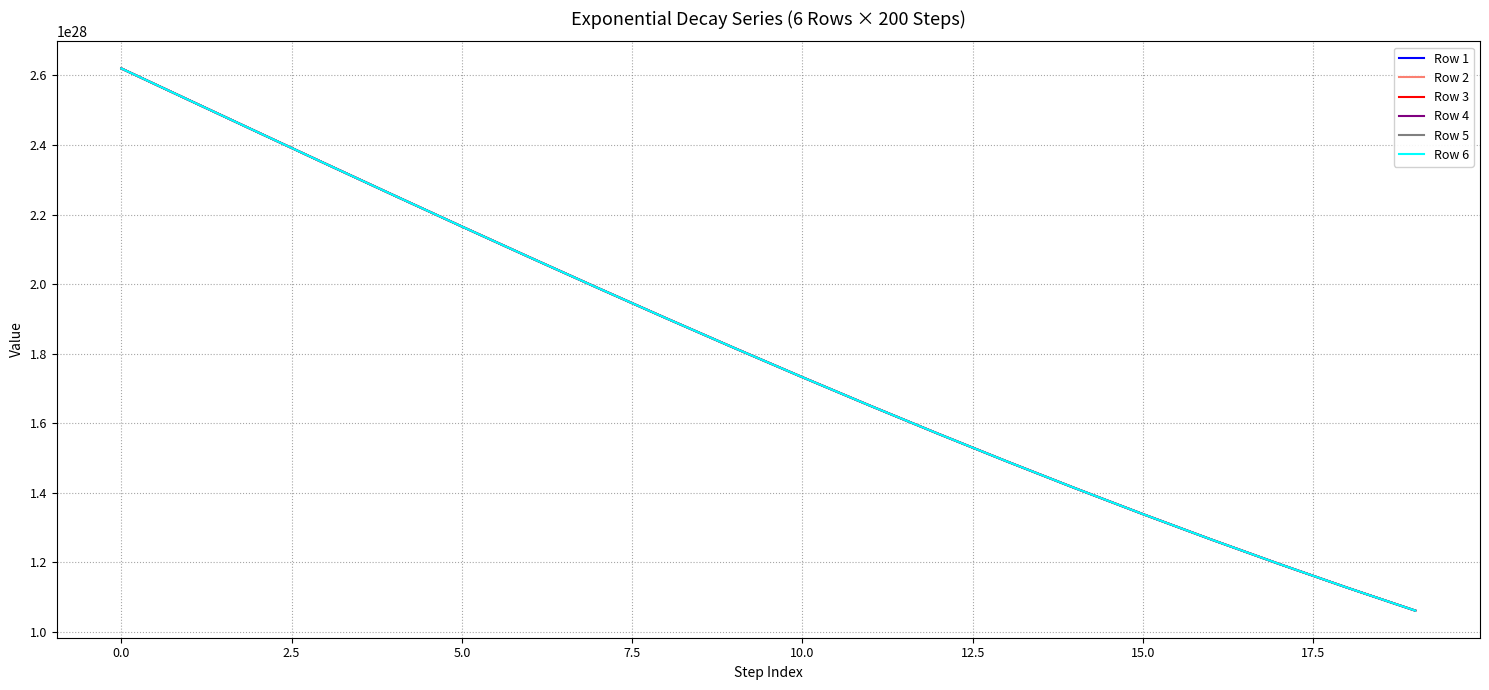

Which series has the largest range (max minus min)?

Row 1